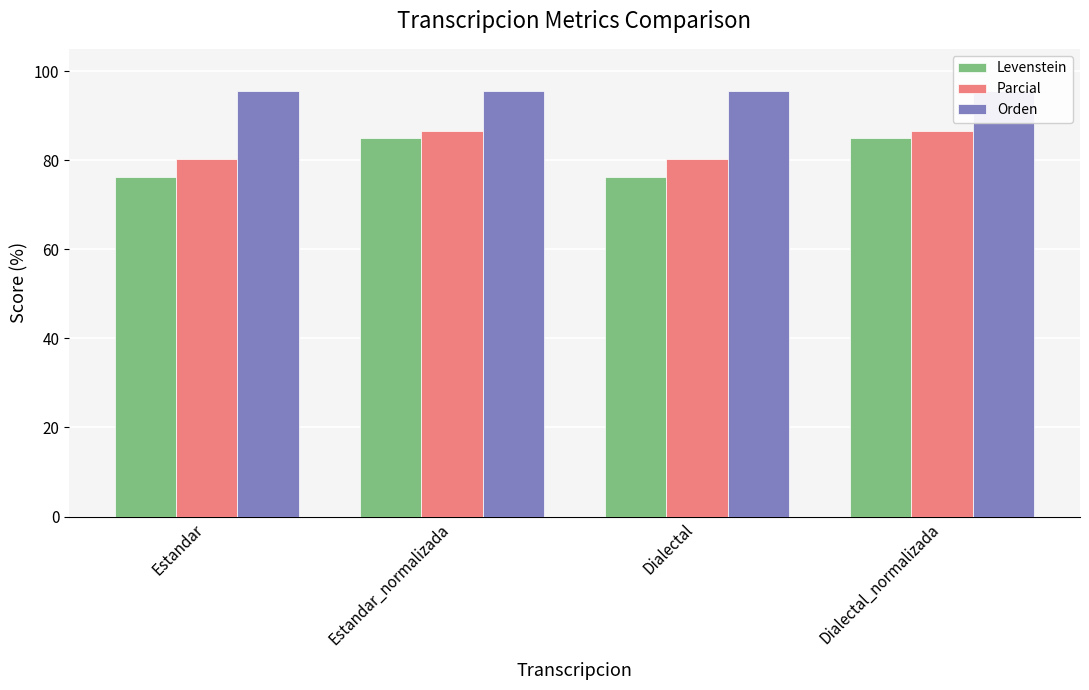

At which label does Levenstein first exceed 85?

Estandar_normalizada